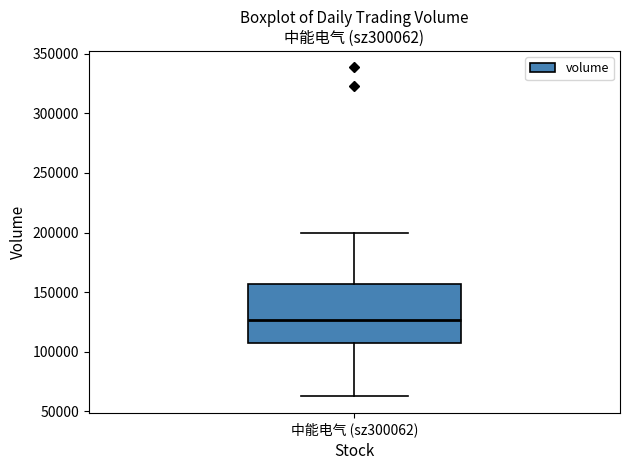

Read this box plot against the y-axis: the position of the median line, the range covered by the box, and the ends of both whiskers. The values are not printed on the chart, so give them approximately, as read against the axis.

median 125000, box 105000 to 155000, whiskers 65000 to 200000